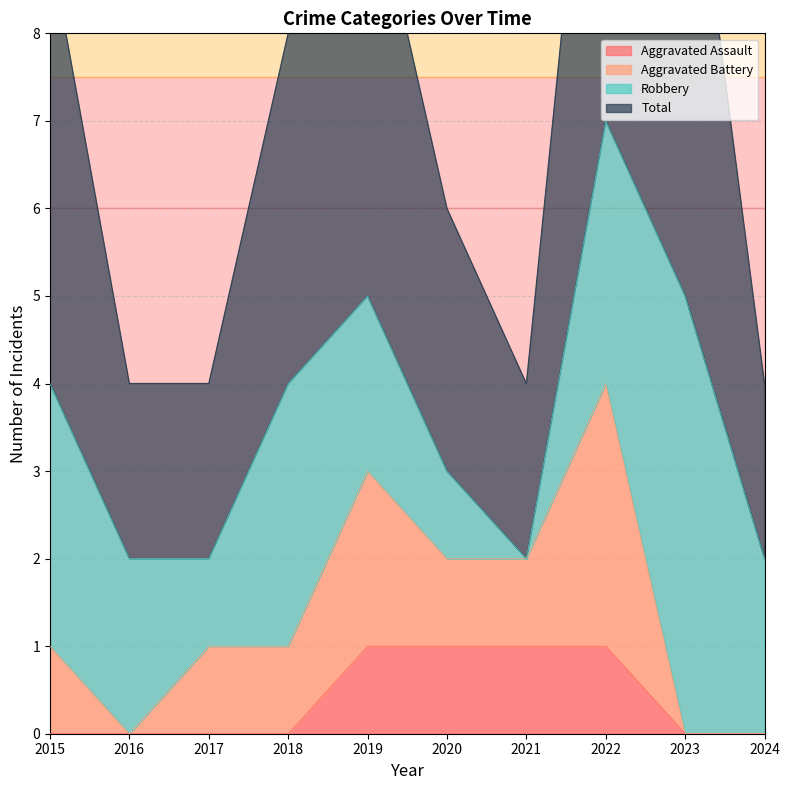

True or false: Aggravated Assault has a value of -1 at 2024.

False